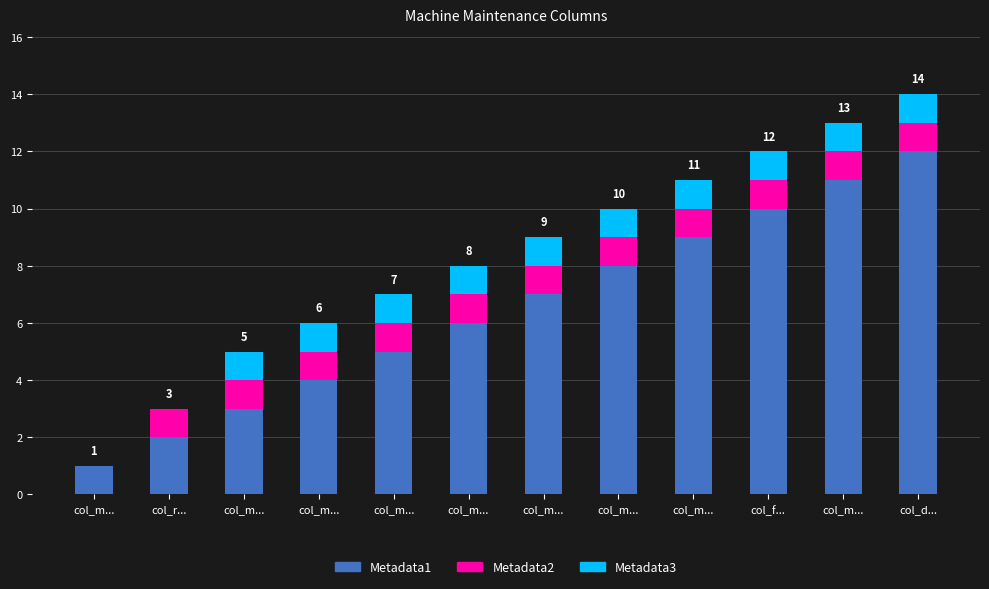

What are all the series names shown in the legend?

Metadata1, Metadata2, Metadata3